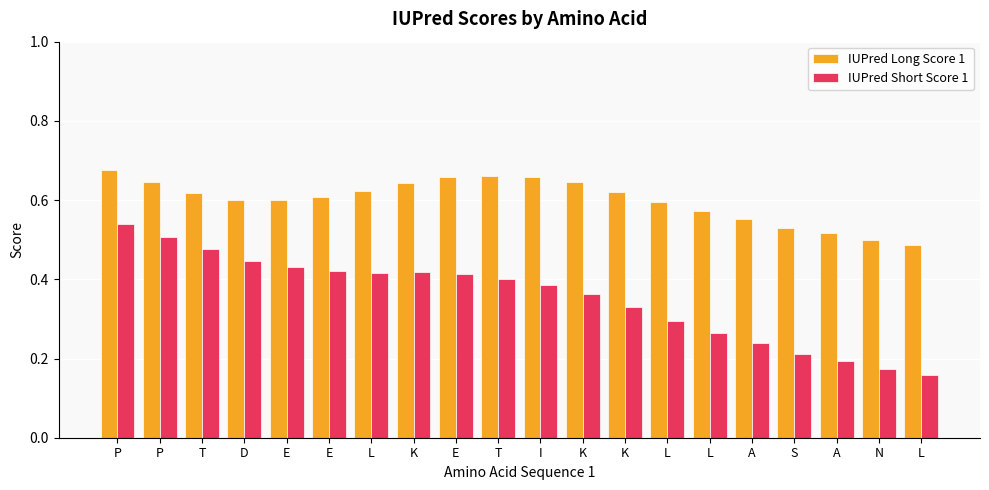

Reading right to left, what are all the values shown in this chart?

IUPred Long Score 1: L=0.5	N=0.5	A=0.5	S=0.5	A=0.6	L=0.6	L=0.6	K=0.6	K=0.6	I=0.7	T=0.7	E=0.7	K=0.6	L=0.6	E=0.6	E=0.6	D=0.6	T=0.6	P=0.6	P=0.7
IUPred Short Score 1: L=0.2	N=0.2	A=0.2	S=0.2	A=0.2	L=0.3	L=0.3	K=0.3	K=0.4	I=0.4	T=0.4	E=0.4	K=0.4	L=0.4	E=0.4	E=0.4	D=0.4	T=0.5	P=0.5	P=0.5